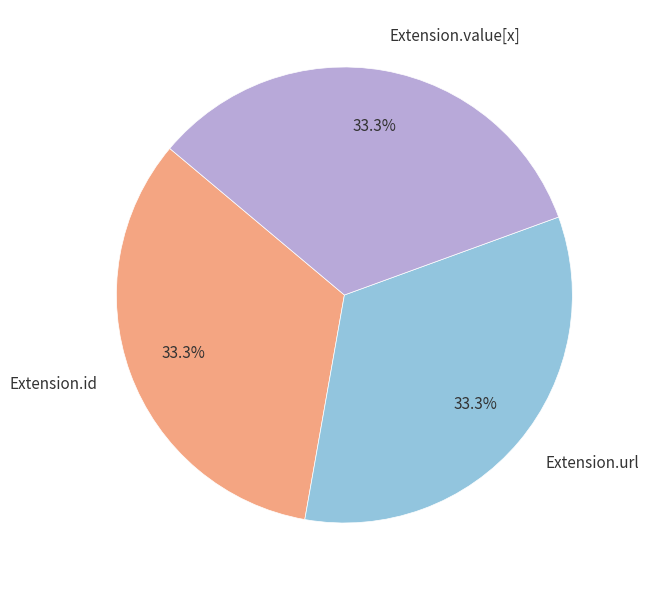

What is the total percentage of Extension.value[x] and Extension.url?

66.7%